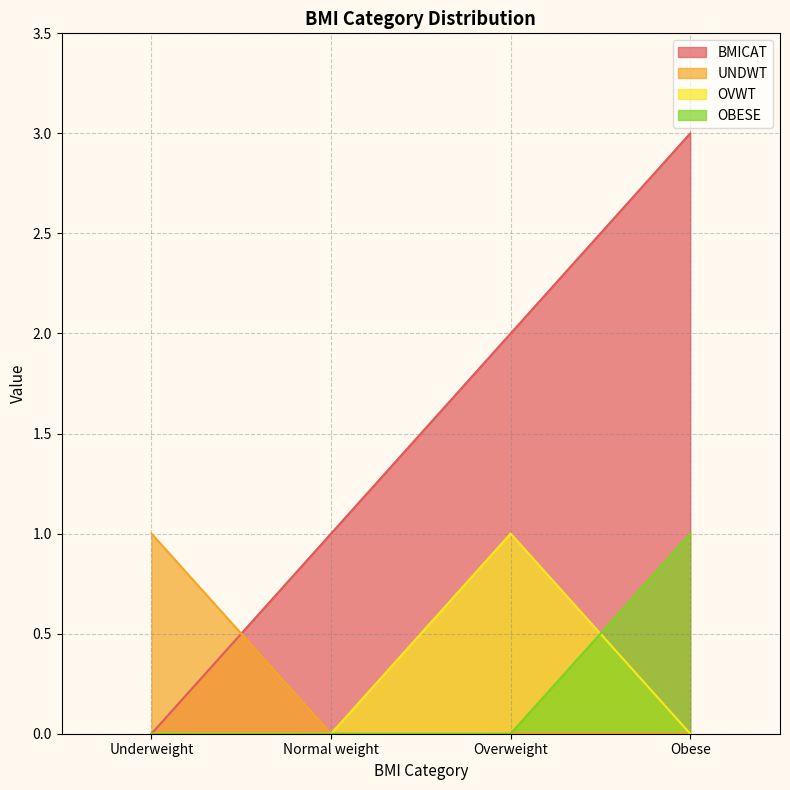

List the labels in order of UNDWT value, largest first.

Underweight, Normal weight, Overweight, Obese